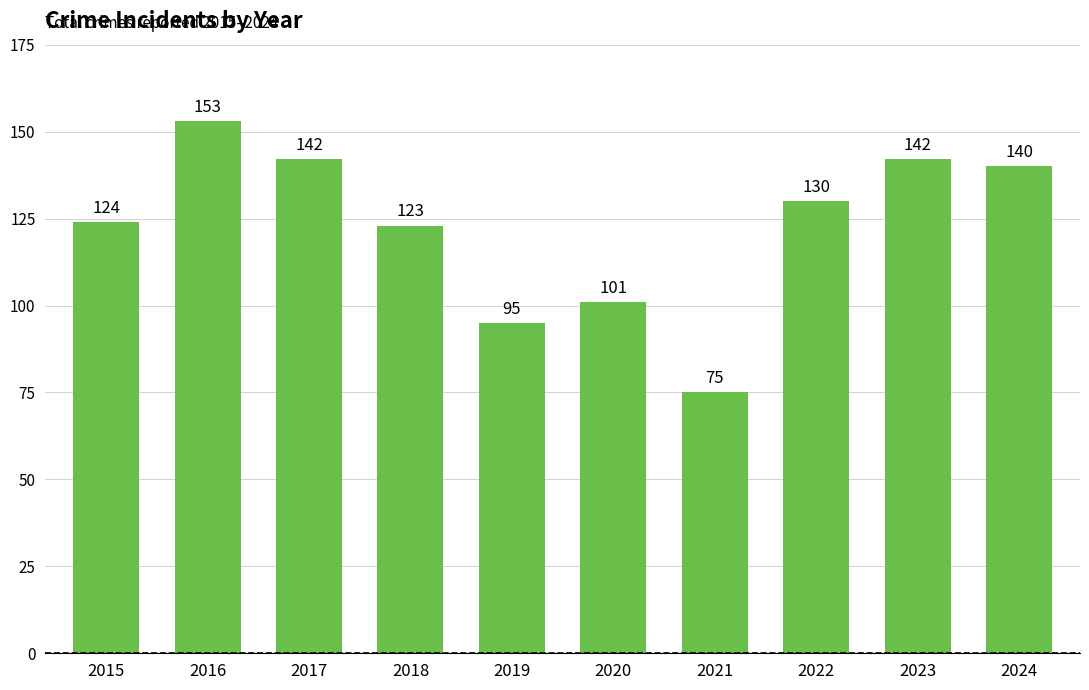

What is the value of the 5th bar from the left?

95